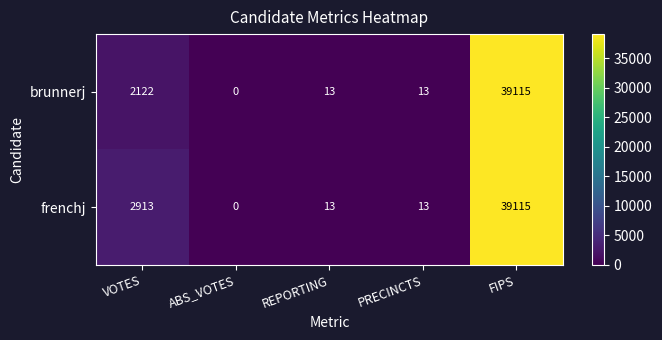

Reading left to right, list all the values displayed in this chart.

brunnerj: 2122	0	13	13	39115
frenchj: 2913	0	13	13	39115